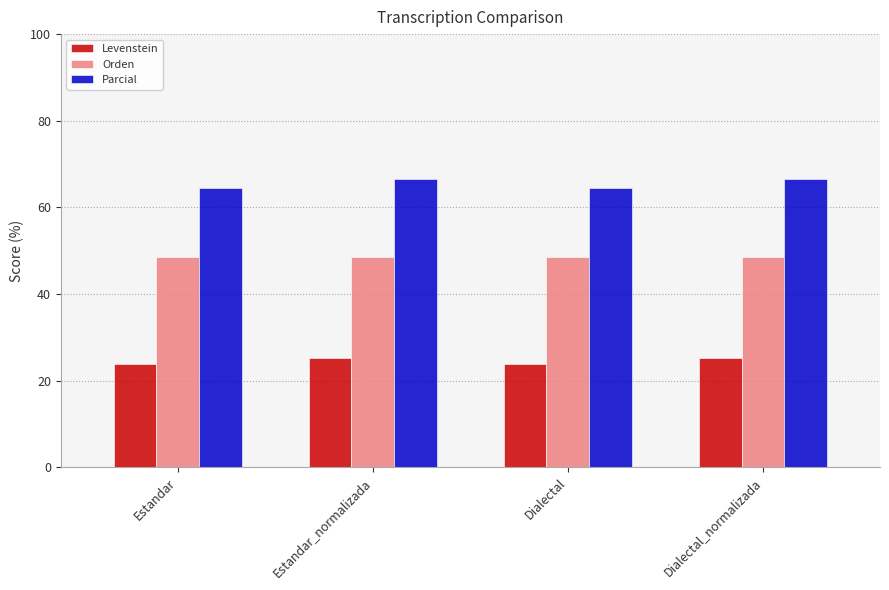

Rank the series by their average value, from lowest to highest.

Levenstein, Orden, Parcial